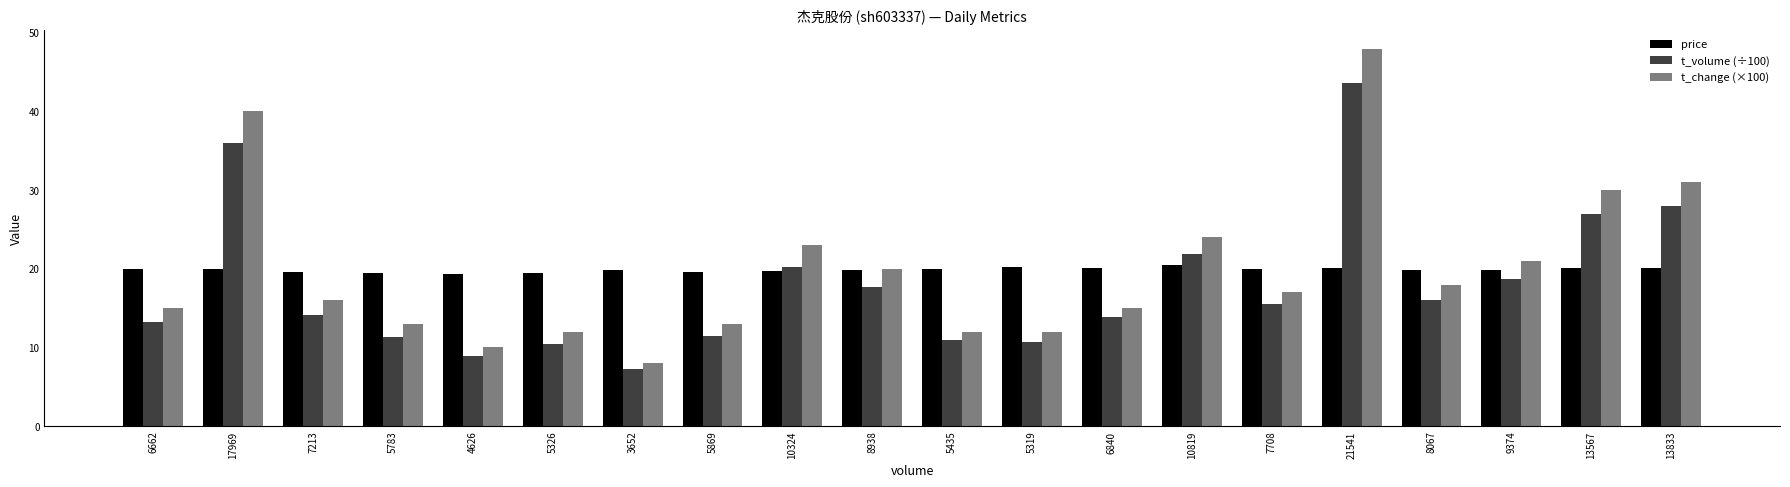

At how many categories does at least one series exceed 45?

1